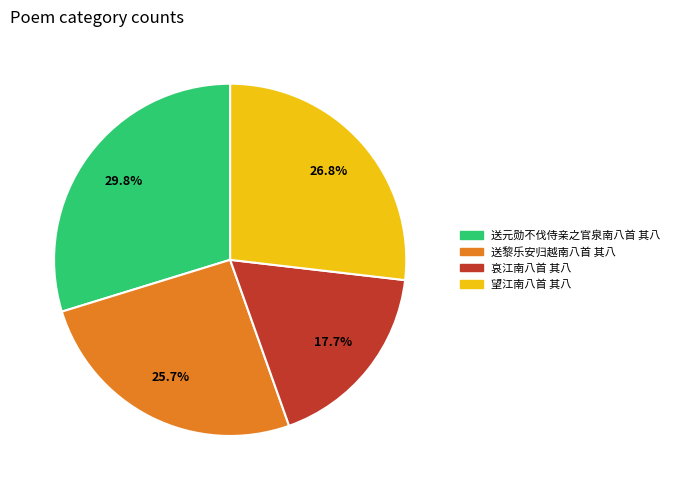

What is the ratio of the value at 哀江南八首 其八 to the value at 送元勋不伐侍亲之官泉南八首 其八?

0.6